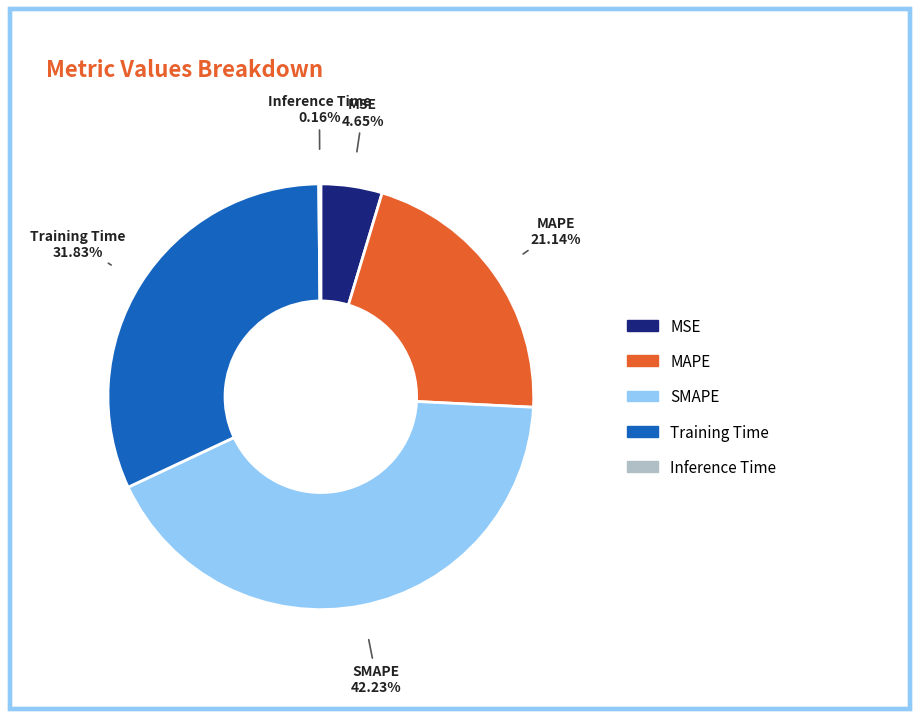

Is SMAPE the majority of the pie?

No